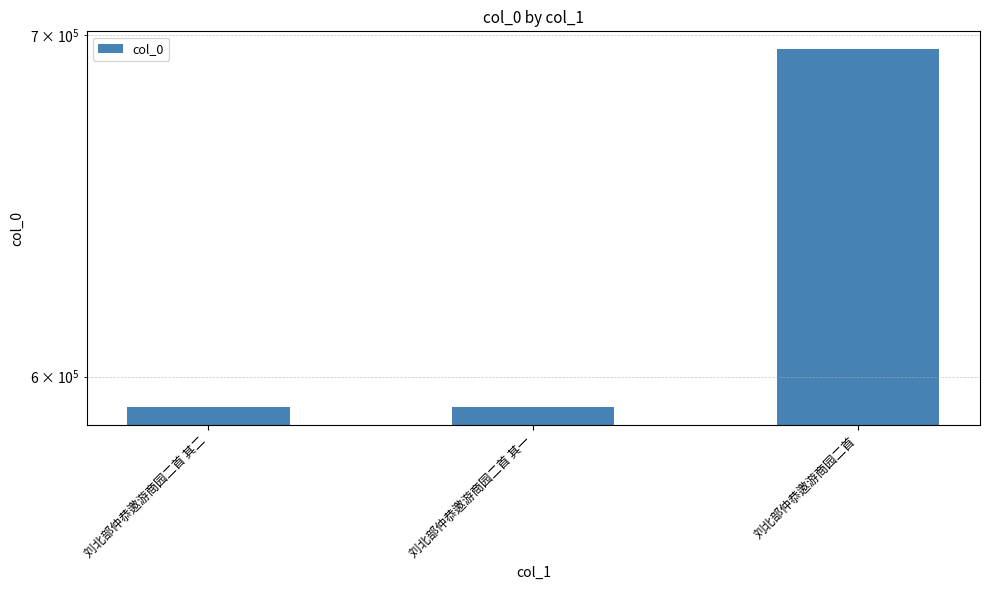

At which label is the value closest to 643772?

刘北部仲恭邀游商园二首 其二